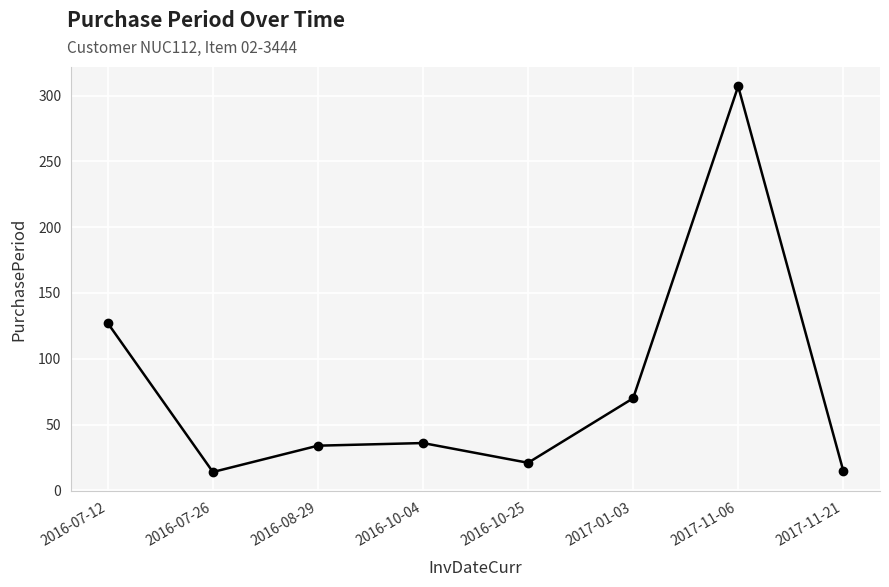

Count the number of data series in this chart.

1